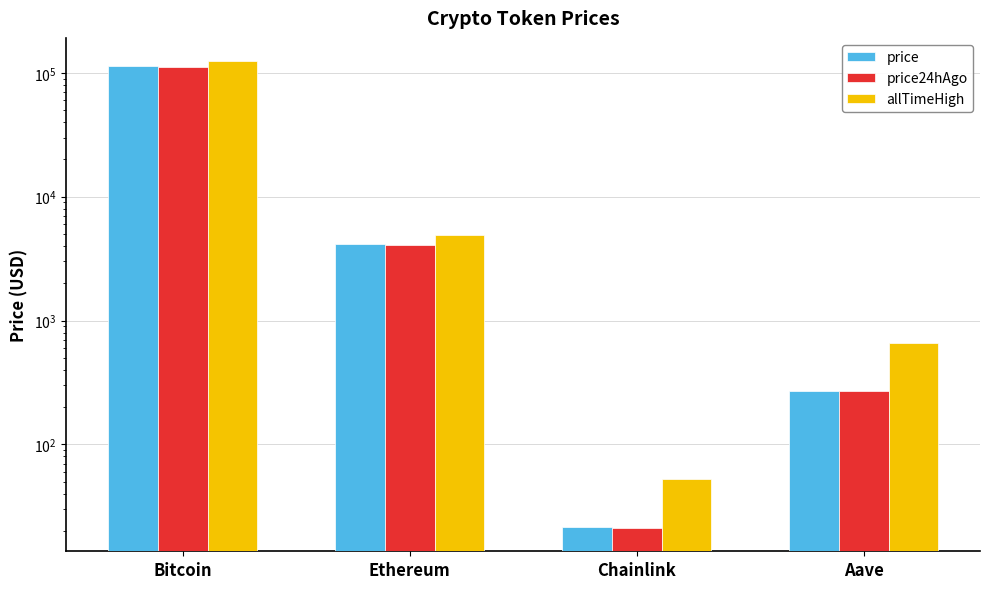

Reading left to right, transcribe all the data shown in this chart.

price: Bitcoin=113120.0	Ethereum=4170.5	Chainlink=21.4	Aave=271.7
price24hAgo: Bitcoin=112075.0	Ethereum=4105.9	Chainlink=21.2	Aave=271.0
allTimeHigh: Bitcoin=124128.0	Ethereum=4946.1	Chainlink=52.7	Aave=661.7